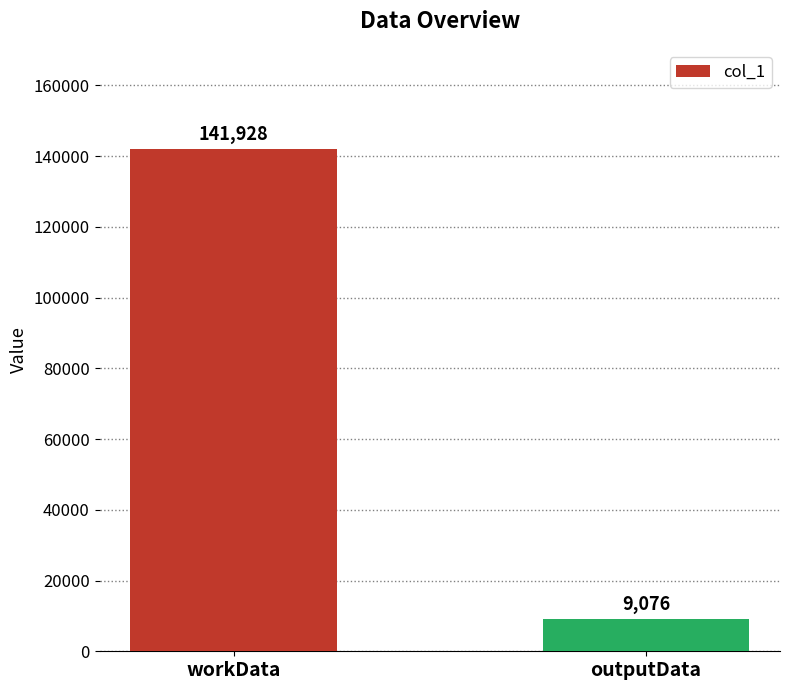

How many values are between 9076 and 141928?

2